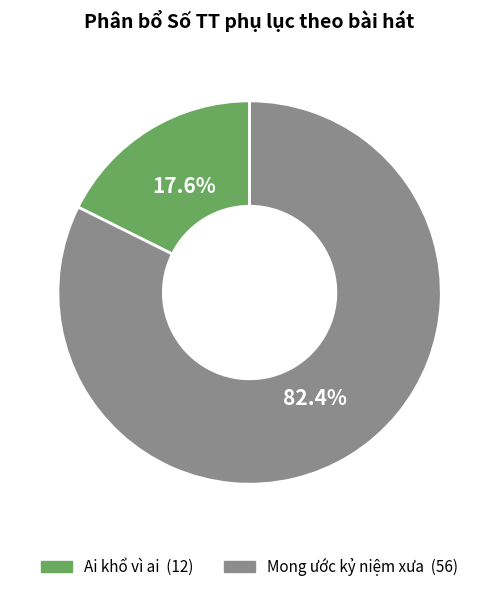

Is it true that Mong ước kỷ niệm xưa is 93% of the pie?

False